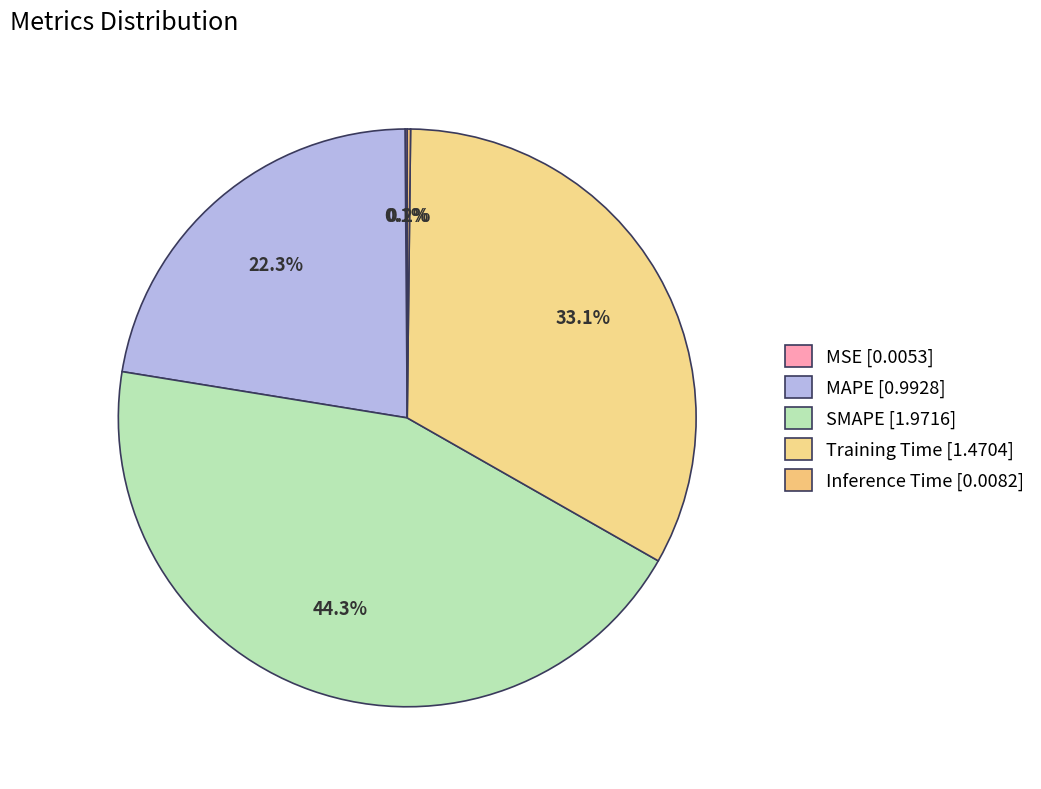

Rank the categories by value from lowest to highest.

MSE, Inference Time, MAPE, Training Time, SMAPE